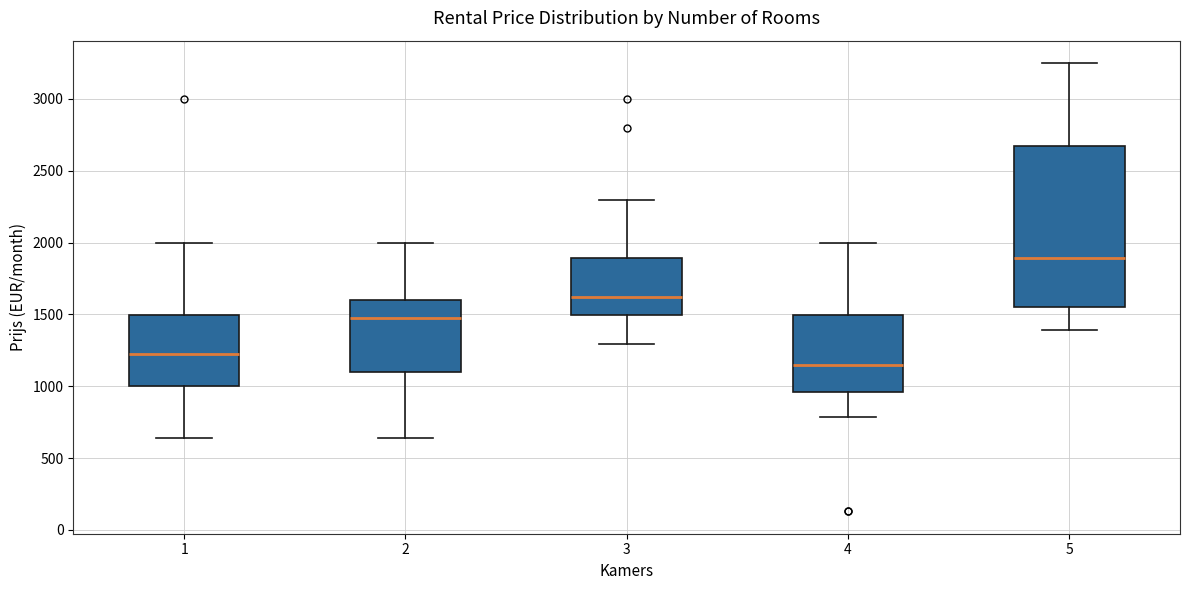

Reading left to right, transcribe this box plot: for each box, give where its median line is, the range the box spans, and where its two whiskers end, as read against the y-axis. The values are not printed on the chart, so give them approximately, as read against the axis.

1: median 1200, box 1000 to 1500, whiskers 650 to 2000
2: median 1450, box 1100 to 1600, whiskers 650 to 2000
3: median 1600, box 1500 to 1900, whiskers 1300 to 2300
4: median 1150, box 950 to 1500, whiskers 800 to 2000
5: median 1900, box 1550 to 2700, whiskers 1400 to 3250